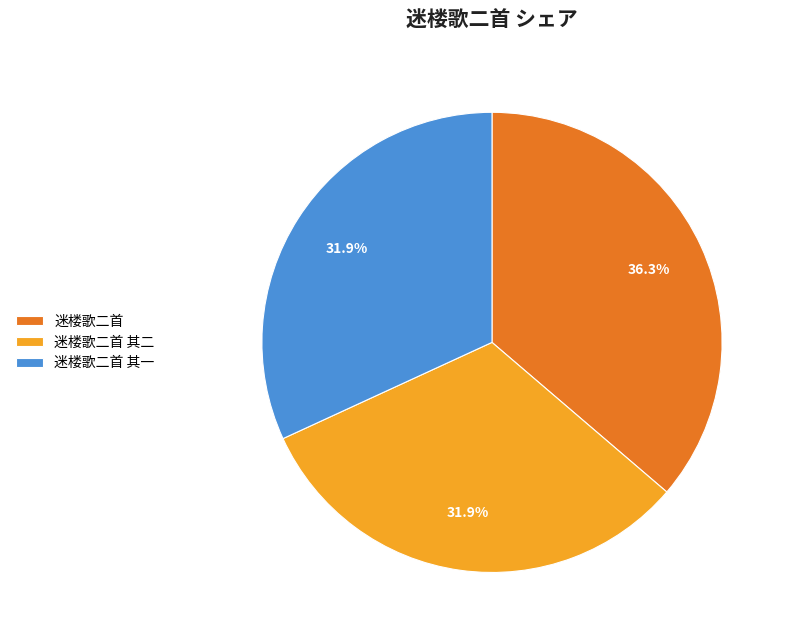

Is it true that 迷楼歌二首 其二 is 42% of the pie?

False